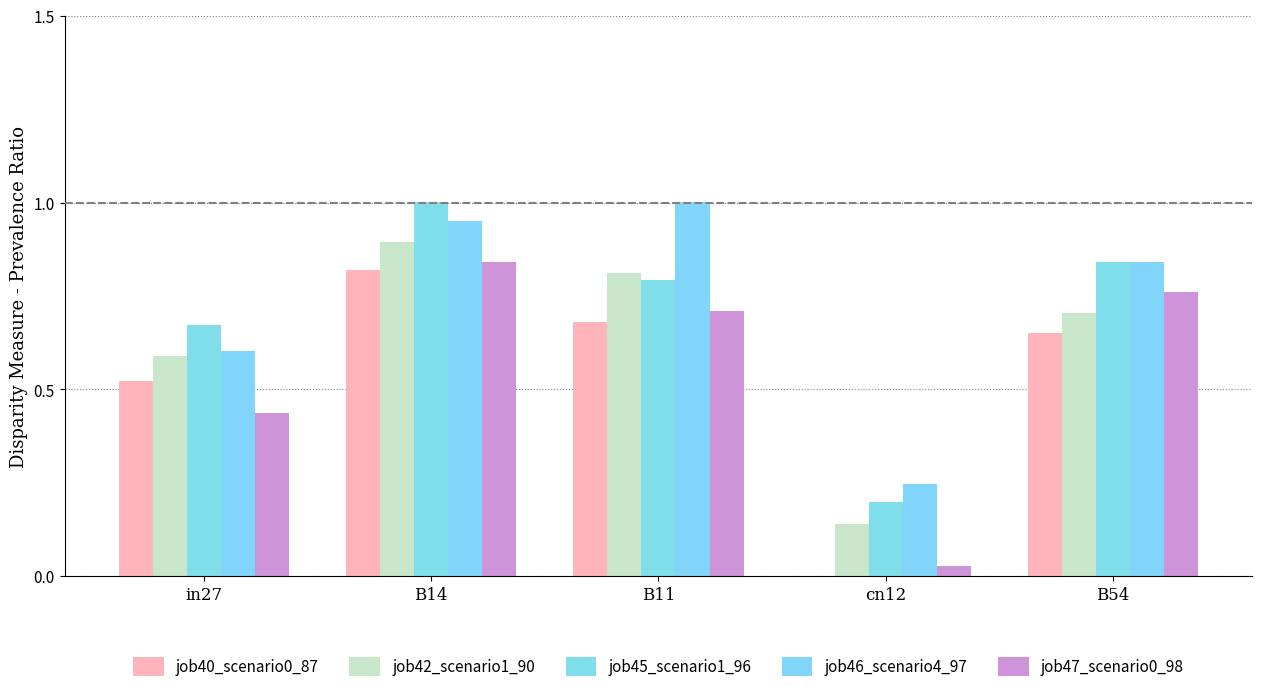

At which label does job47_scenario0_98 reach its minimum?

cn12